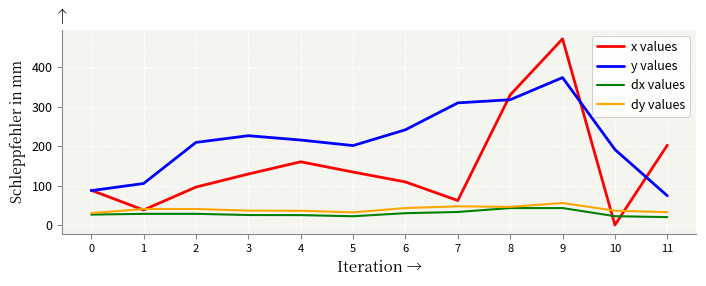

The dx values series shows 43.7 at 0. True or false?

False